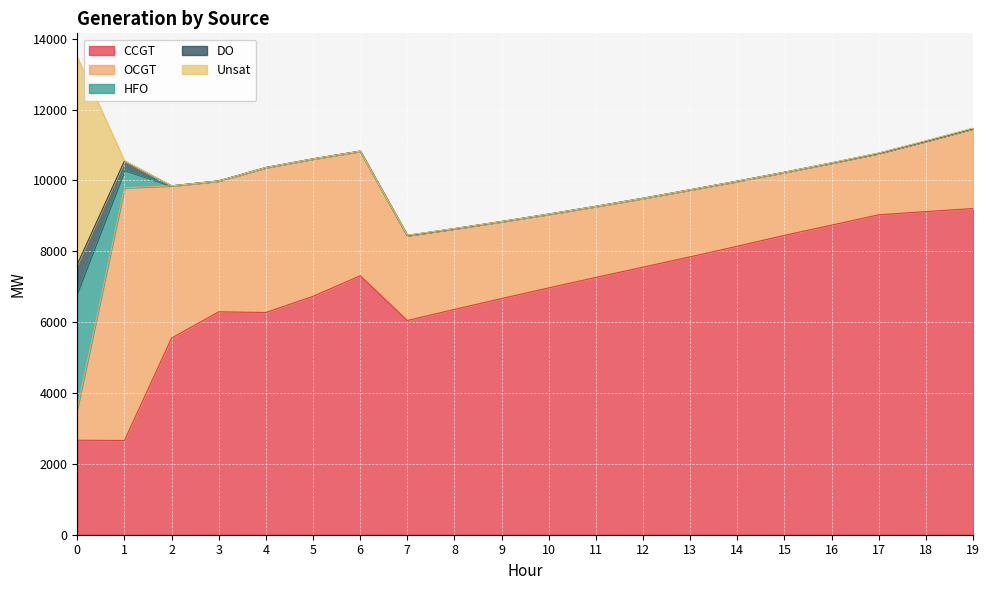

How many data points in OCGT are above 2174?

9